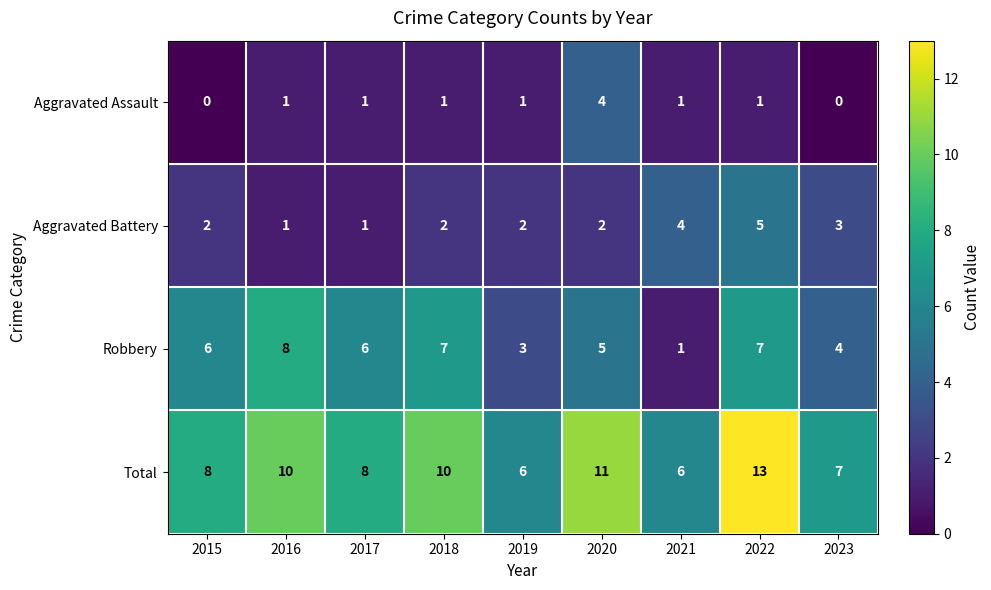

Which label corresponds to the largest value in the chart?

2022